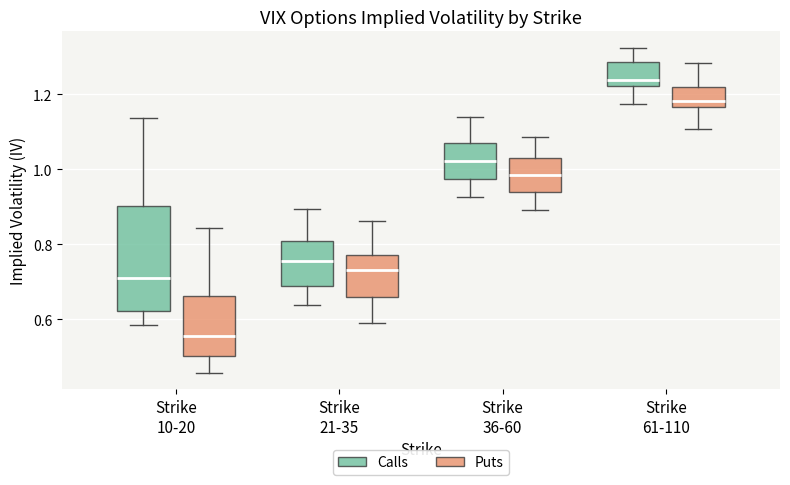

Where does the upper whisker of the box for Strike 10-20 (Puts) end on the y-axis? The values are not printed on the chart, so give them approximately, as read against the axis.

0.84